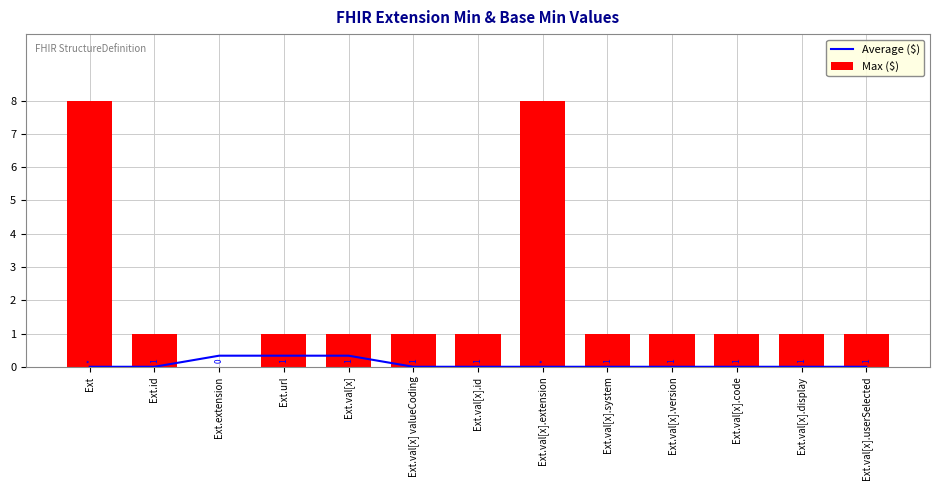

Rank the series by their average value, from highest to lowest.

Max ($), Average ($)